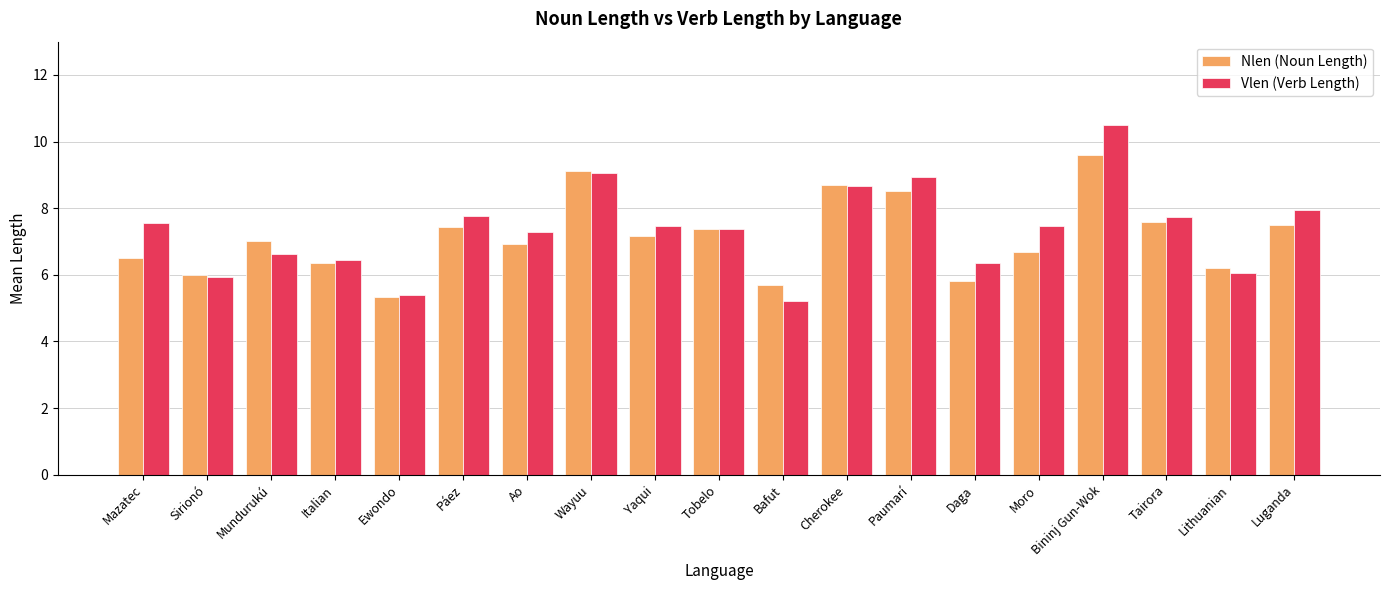

Is the value of Nlen (Noun Length) at Mazatec greater than the value of Vlen (Verb Length) at Páez?

No